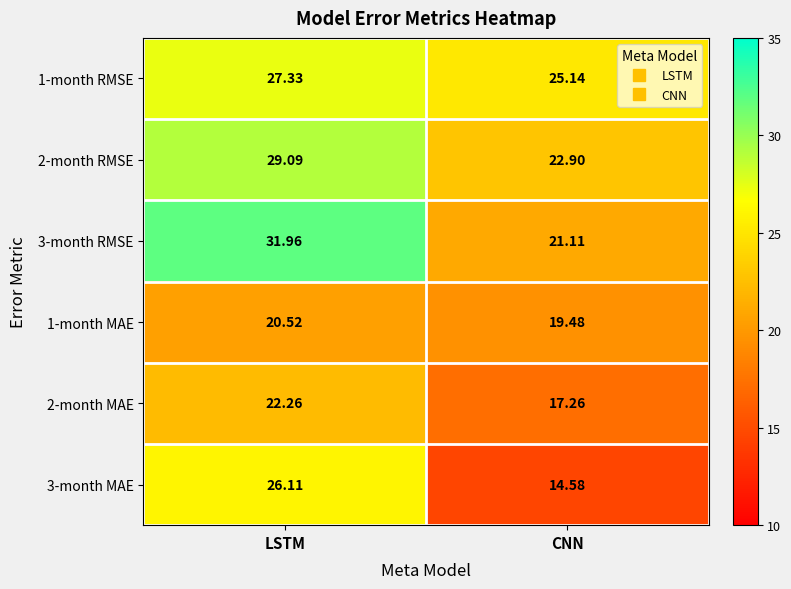

At which label does 1-month MAE first exceed 20?

LSTM